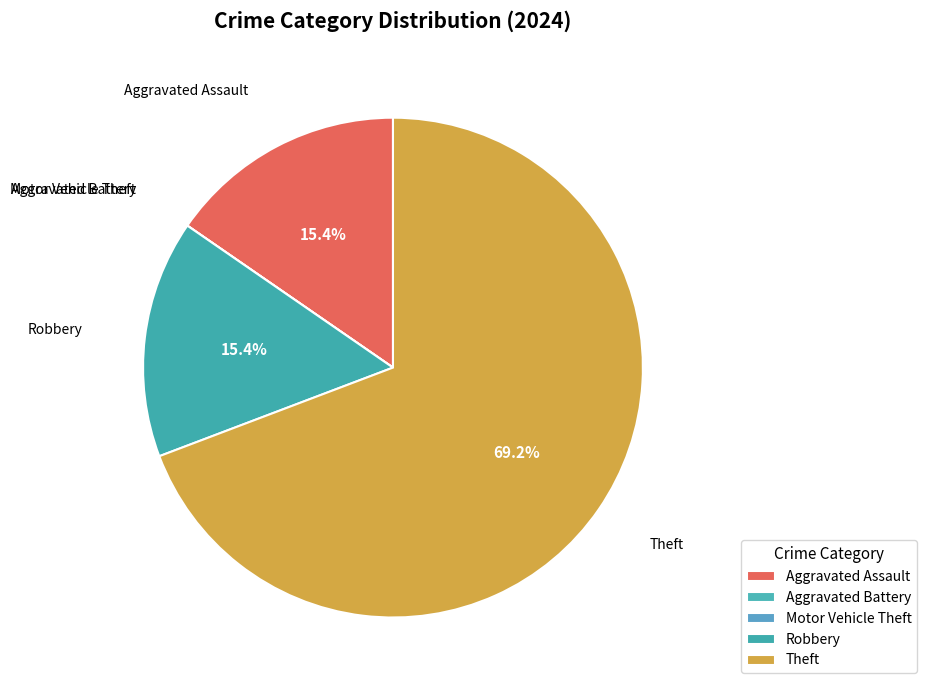

Which category has the smallest portion of the pie?

Aggravated Battery